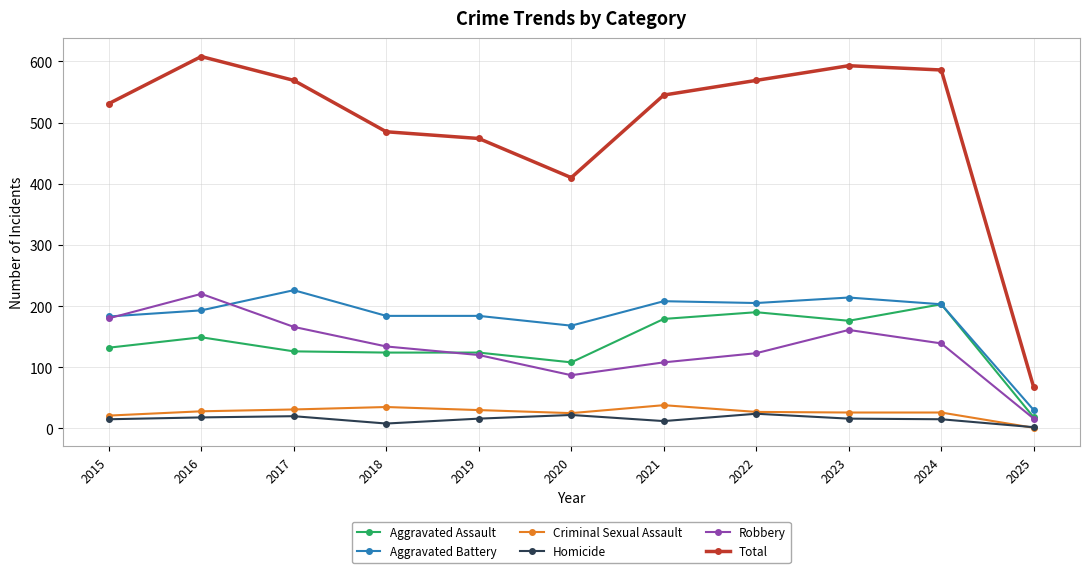

Read the Criminal Sexual Assault value at 2017, to the nearest 10.

30